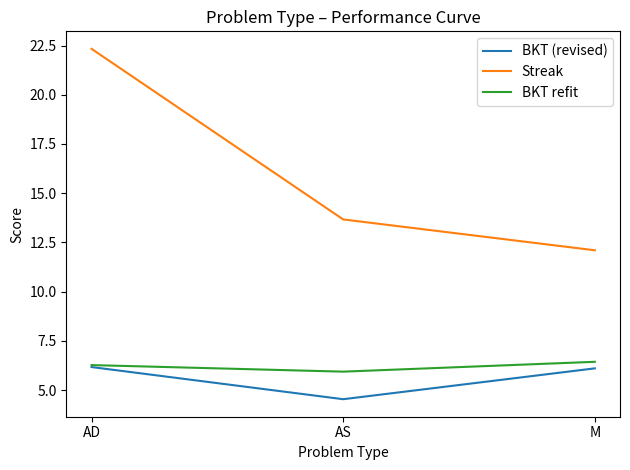

What are all the series names shown in the legend?

BKT (revised), Streak, BKT refit